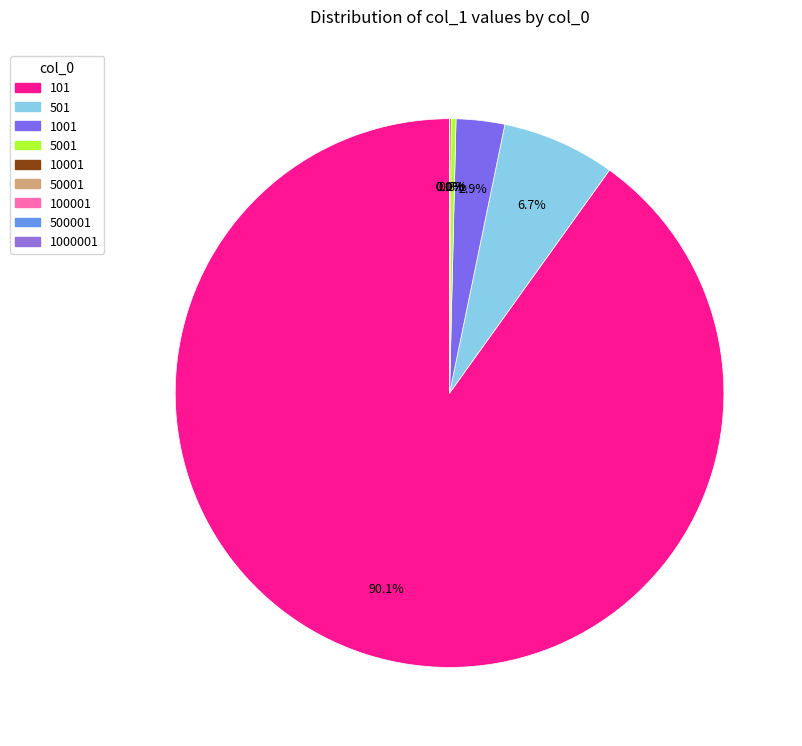

How many segments does this pie chart have?

9